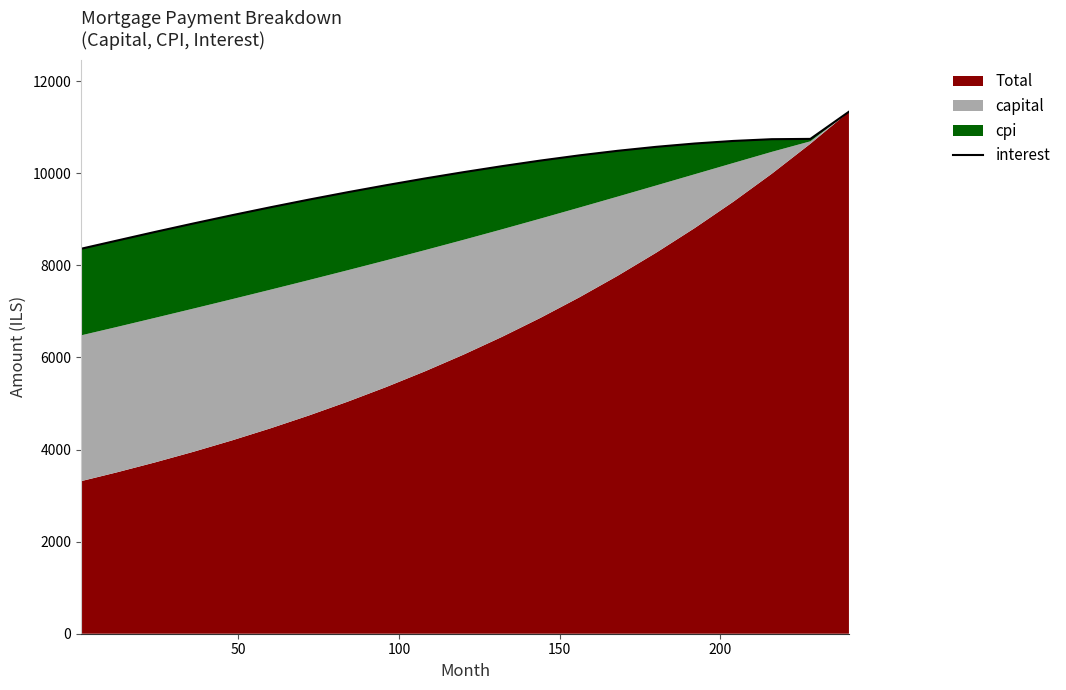

What is the difference between the maximum and minimum values?

2976.8